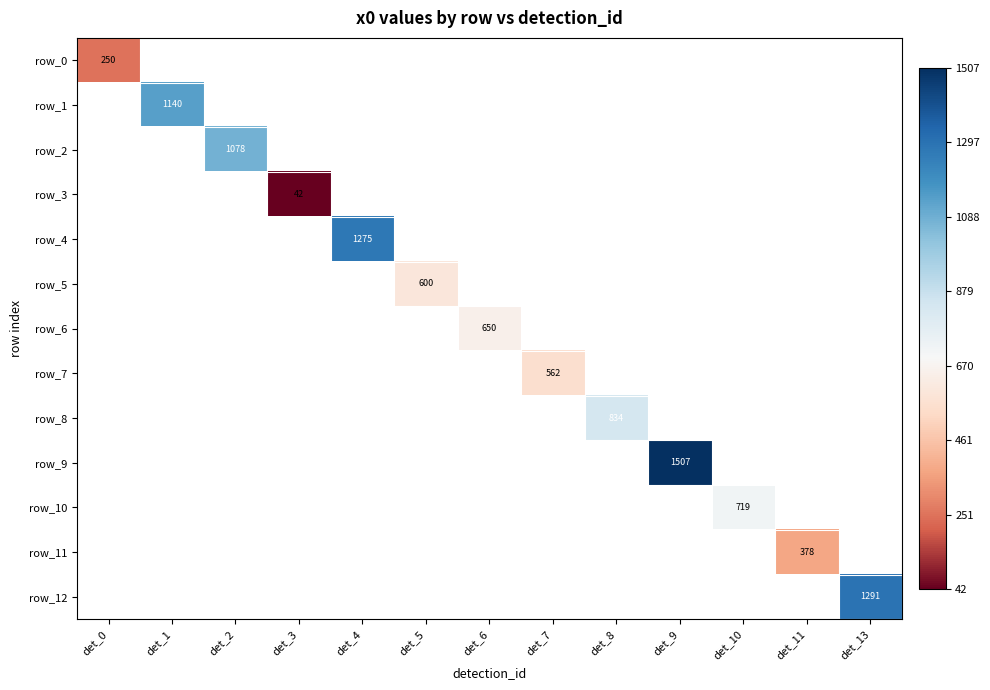

Count the number of categories in the chart.

13